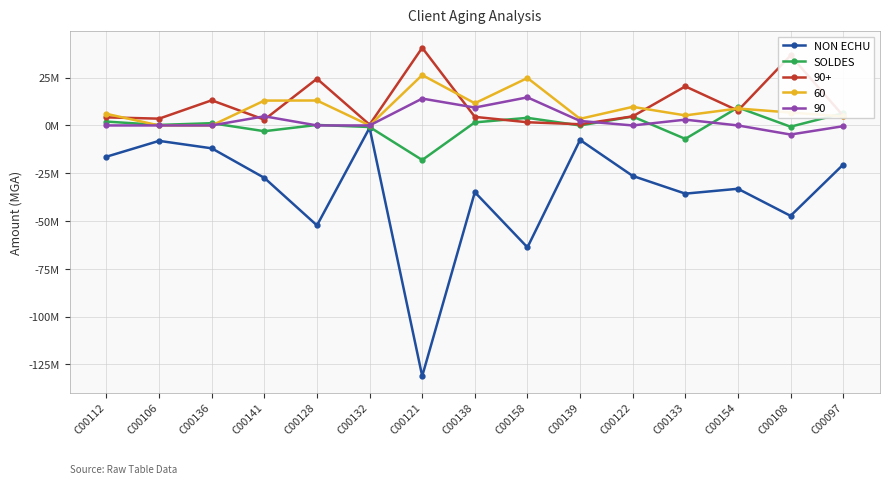

What are all the series names shown in the legend?

NON ECHU, SOLDES, 90+, 60, 90